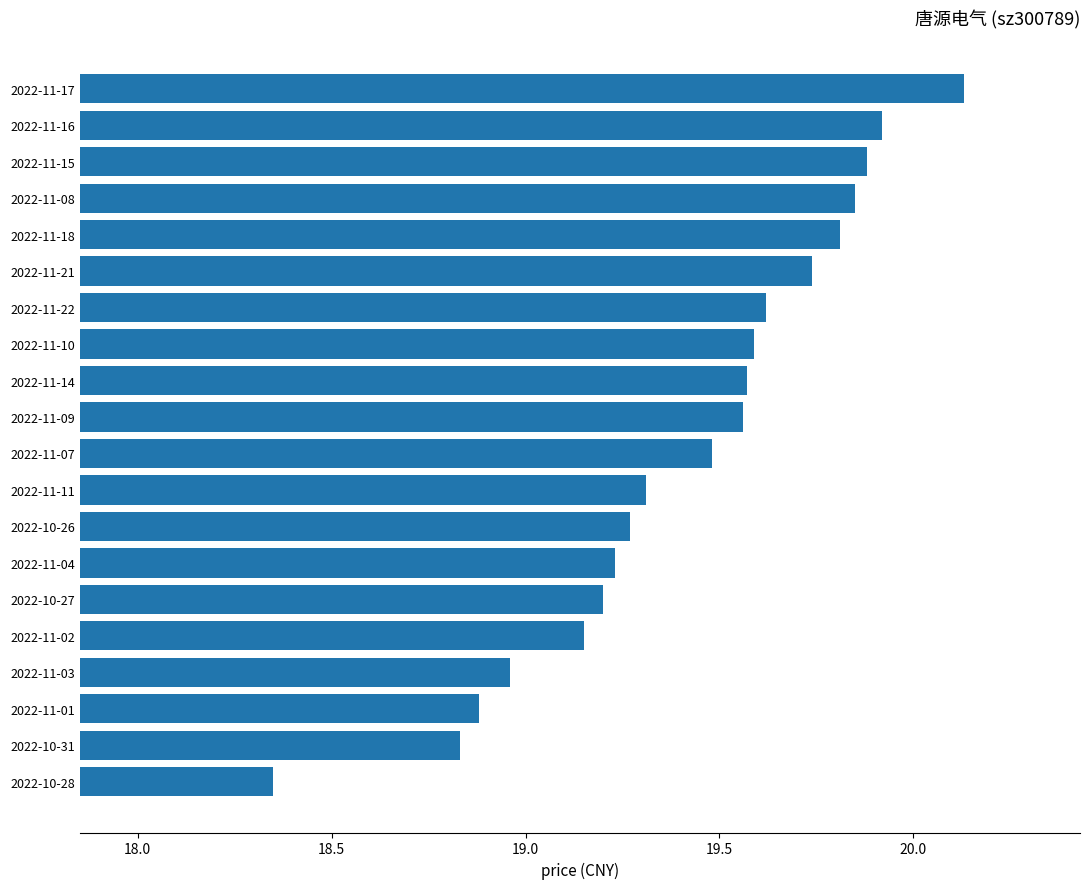

Where is the data nearest to the value 19?

2022-11-03